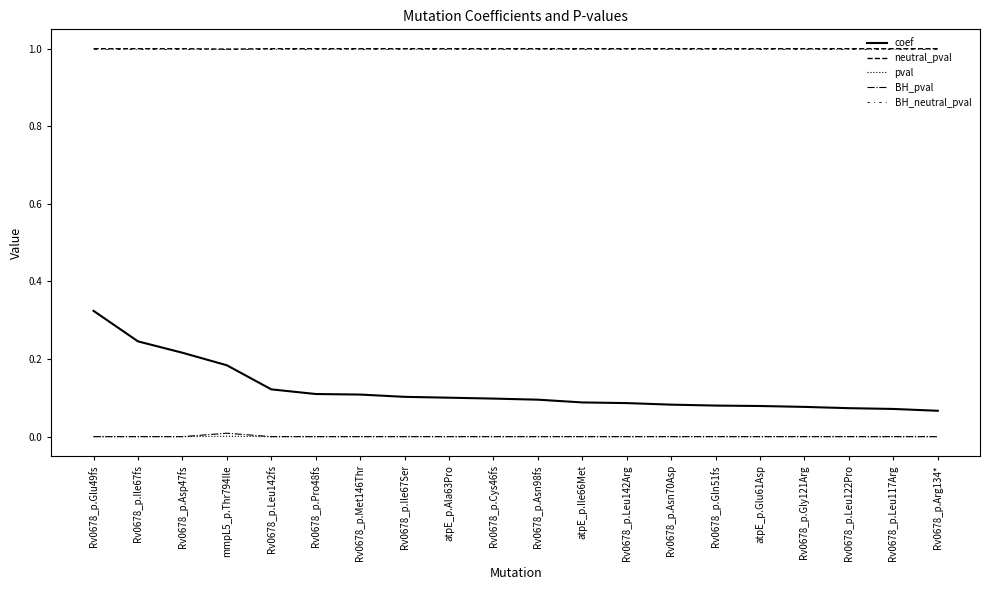

Is this an area chart (filled region under the line)?

No